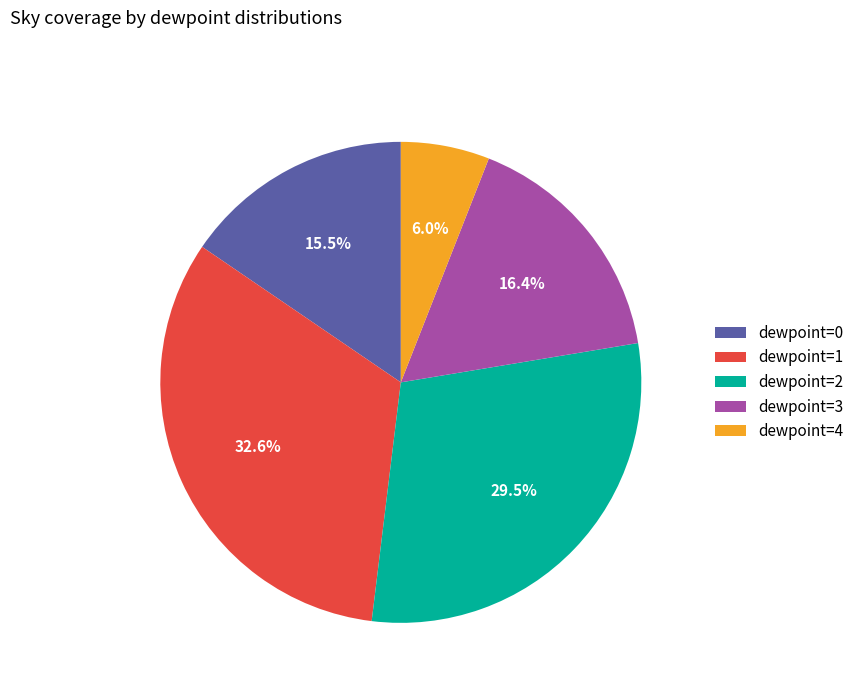

Combined, do dewpoint=1 and dewpoint=3 account for over 50%?

No